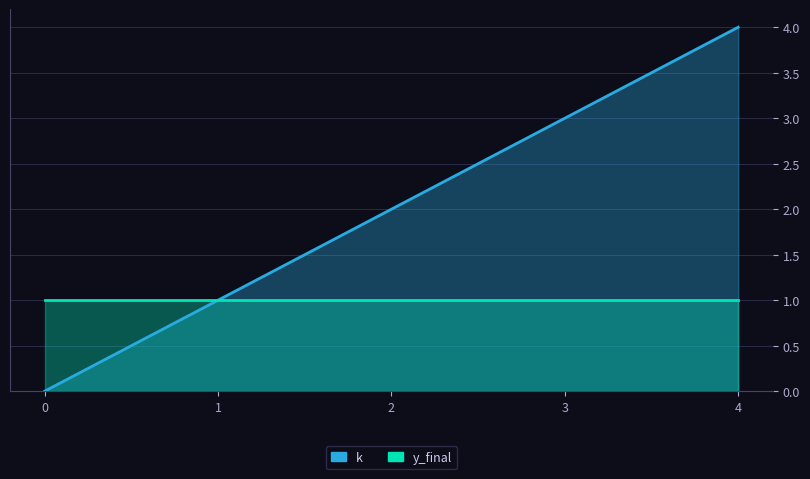

Count the number of categories in the chart.

5